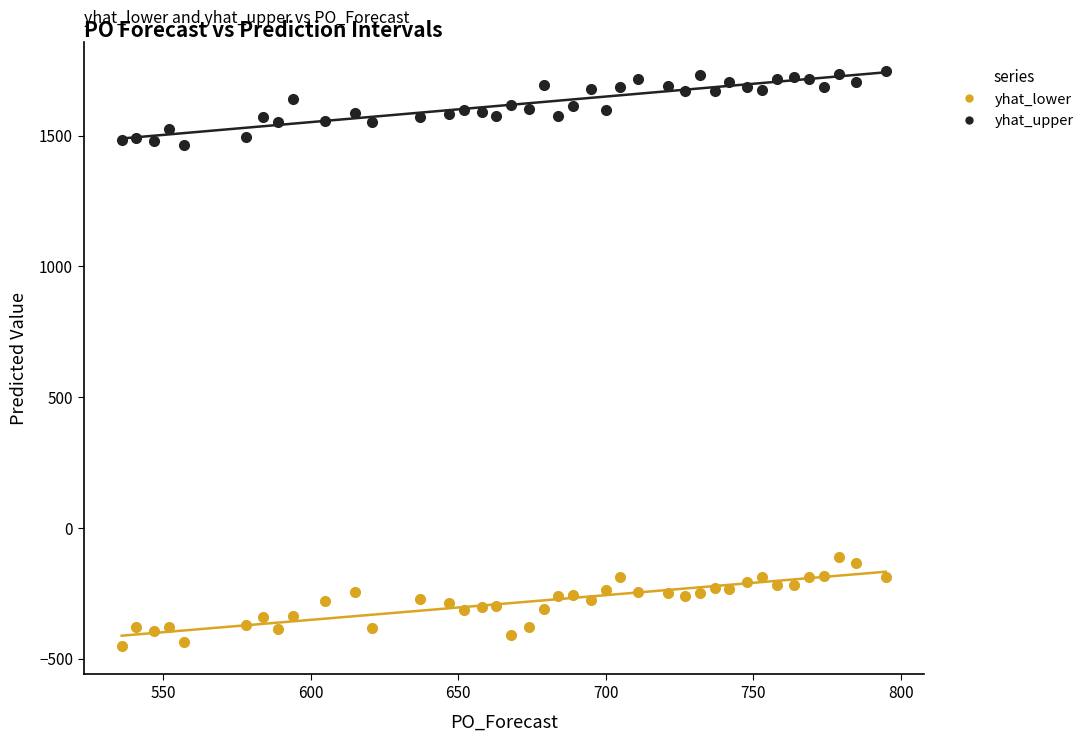

Across all data points, what is the range of Y values (max minus min)?

2197.6